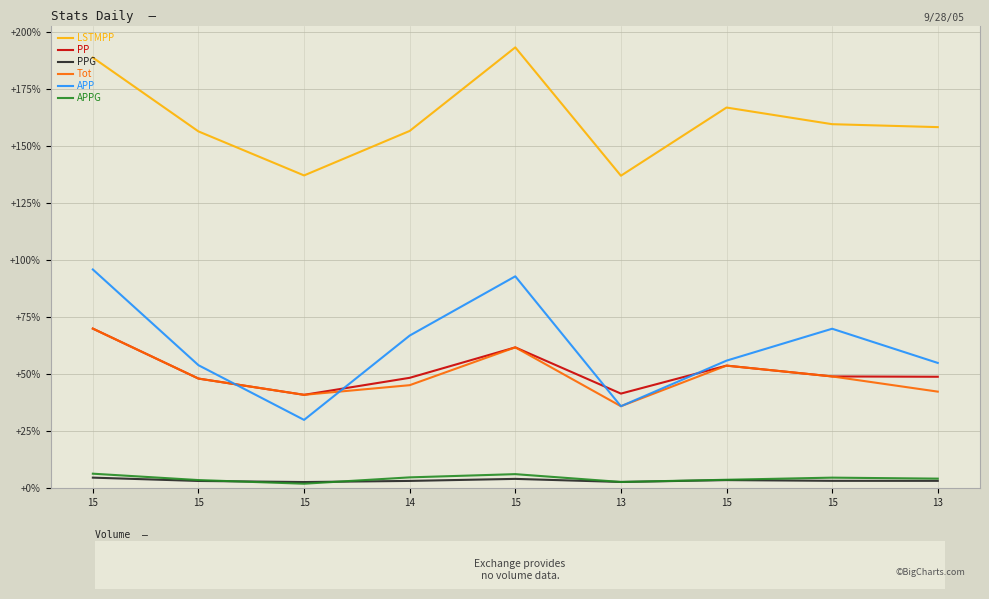

What value does the LSTMPP series have at 15?

159.7